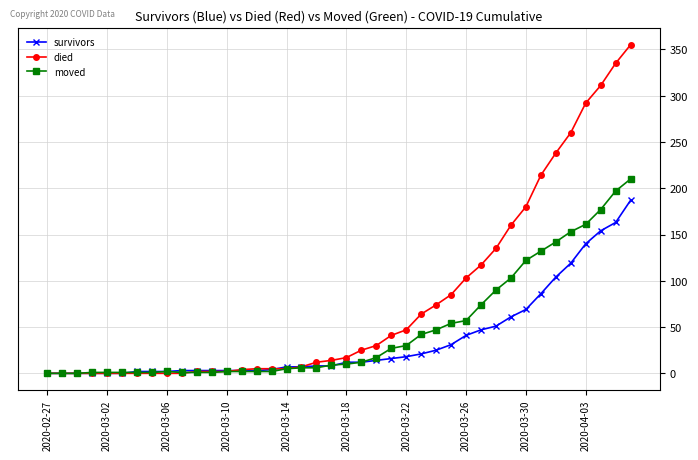

Which series has the largest range (max minus min)?

died